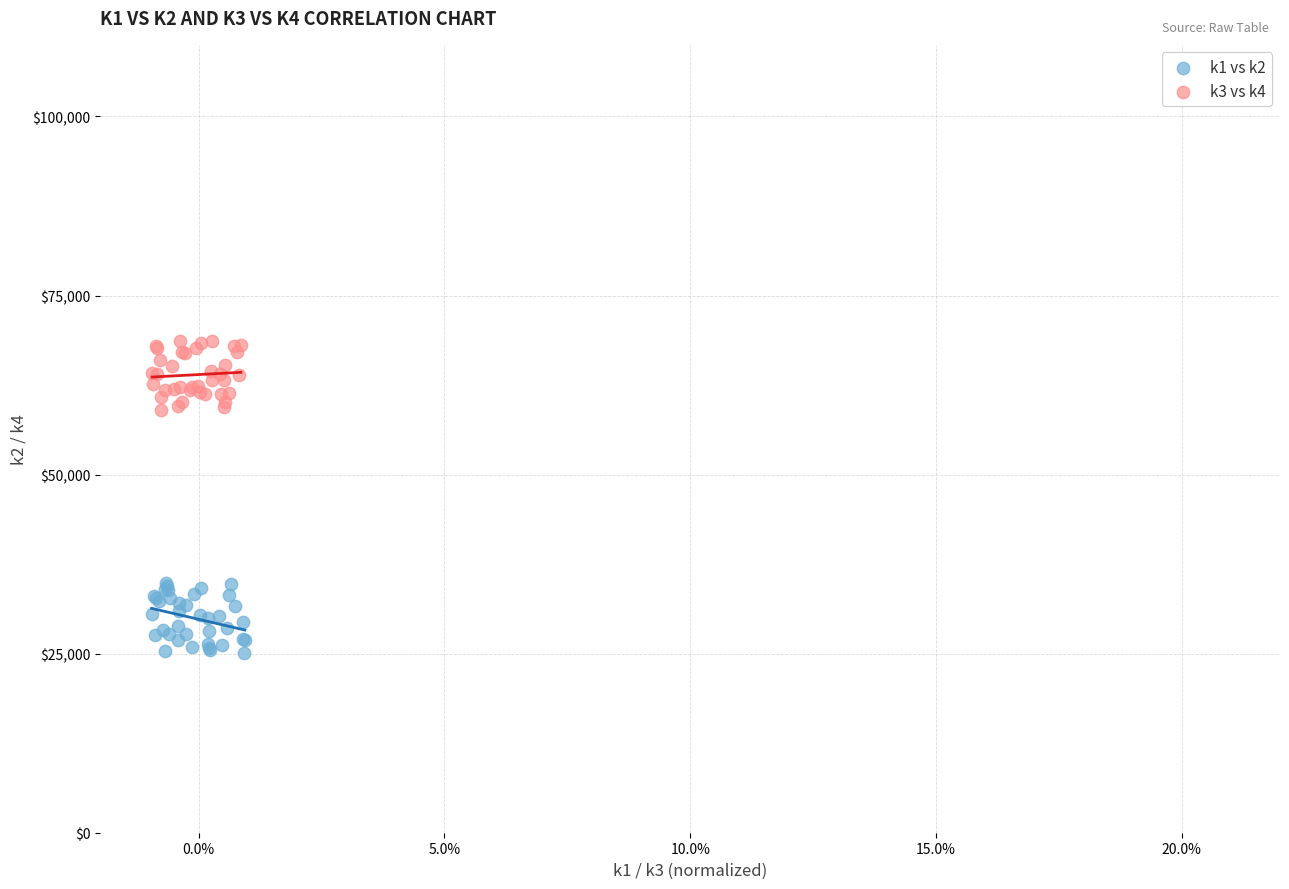

Which series contains the lowest Y value?

k1 vs k2